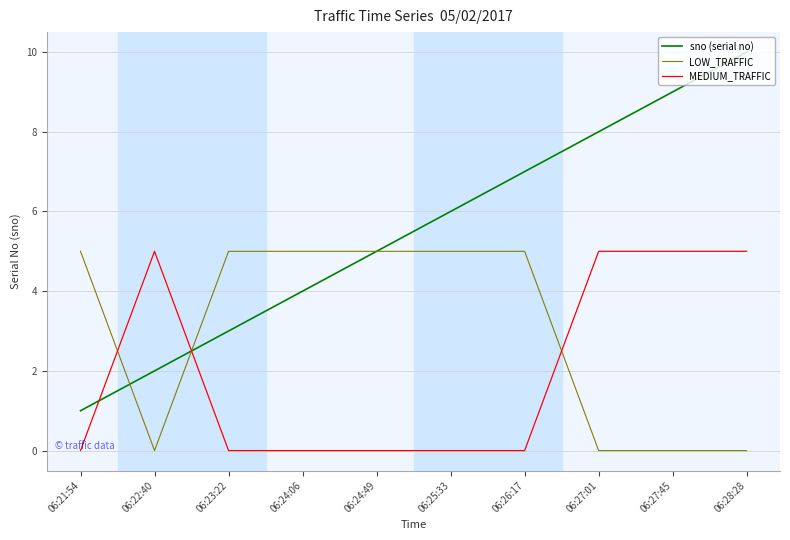

Is this an area chart (filled region under the line)?

No